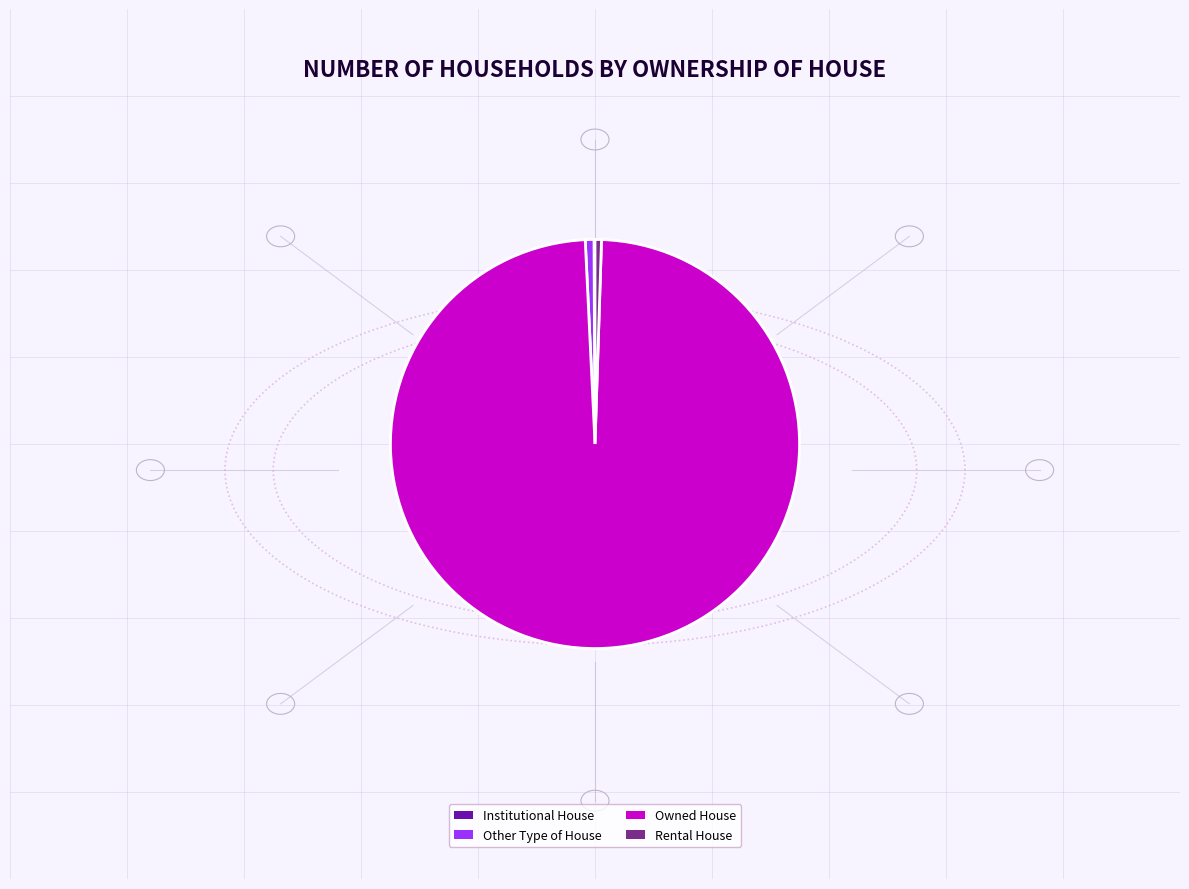

Which slice is the largest?

Owned House